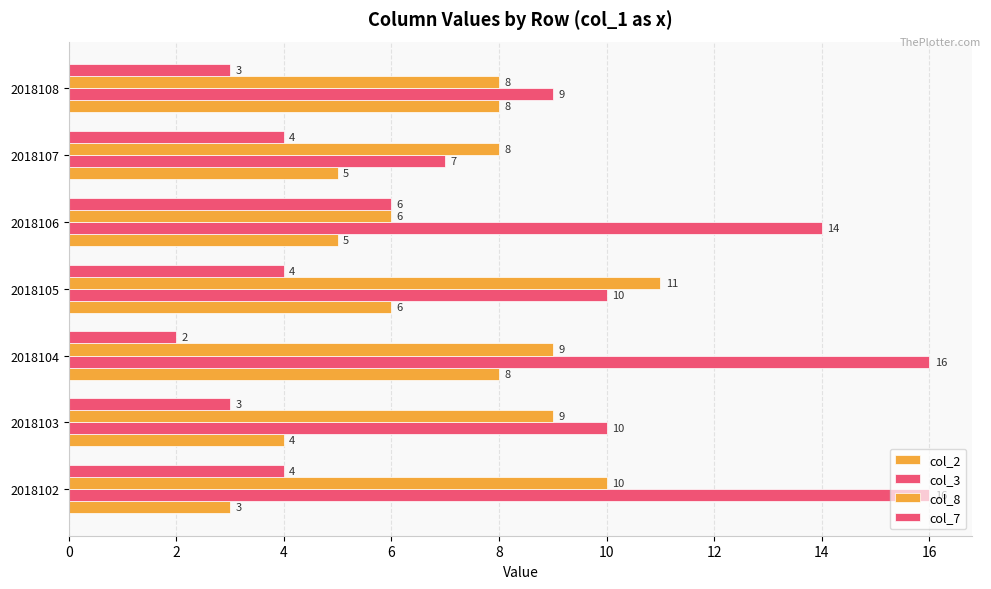

List the series in order of their peak value, highest first.

col_3, col_8, col_2, col_7